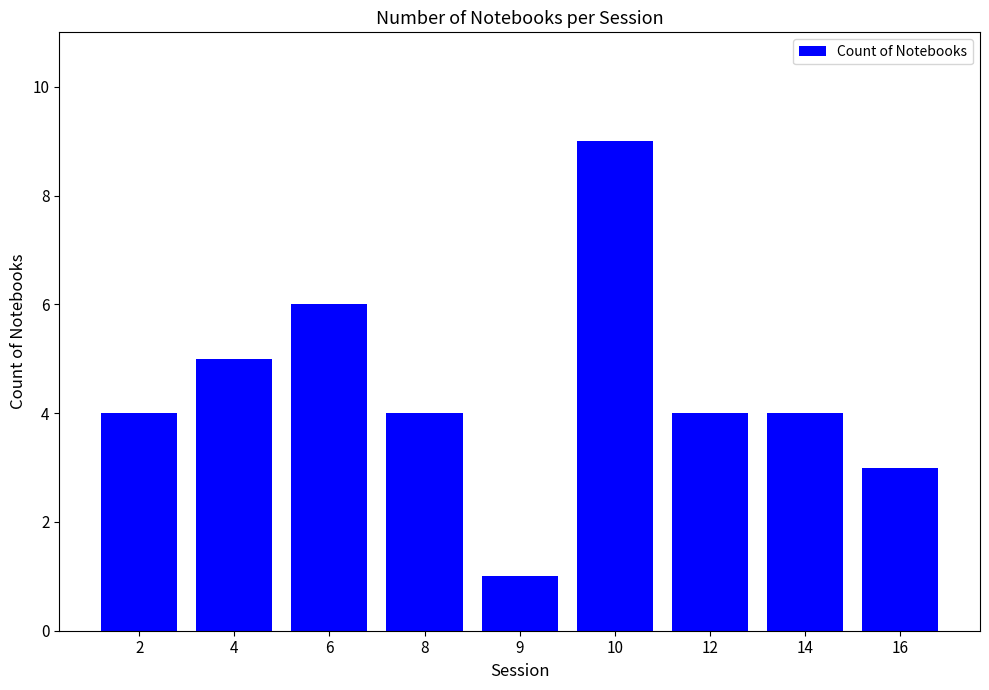

Which has a higher value, 16 or 4?

4